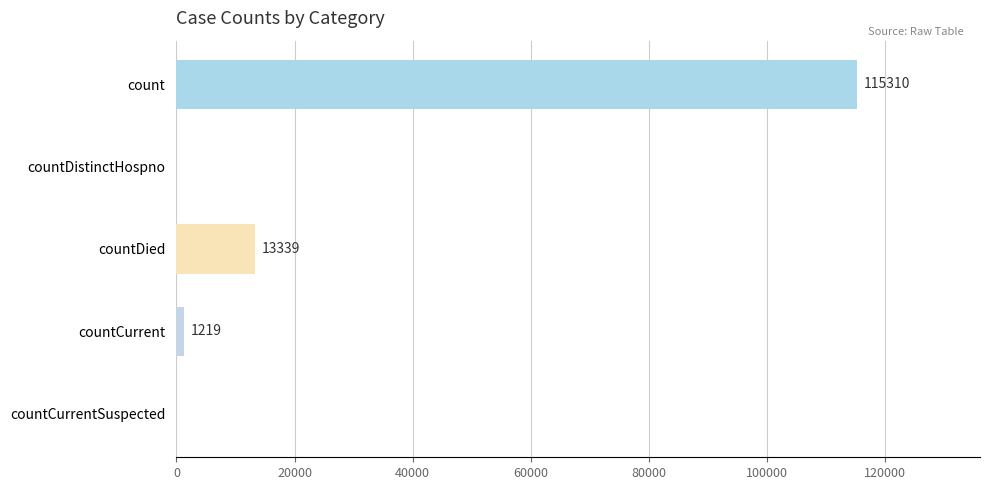

What is the sum of all values?

129868